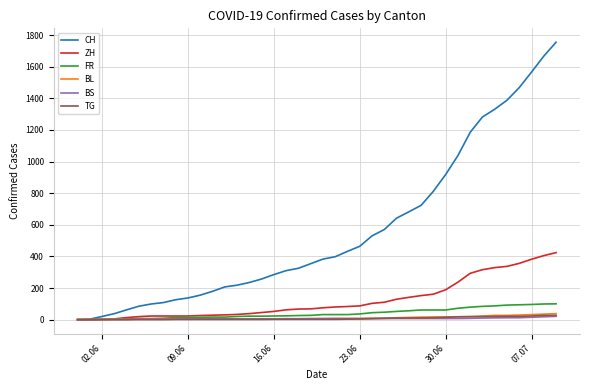

Which series has the widest spread of values?

CH